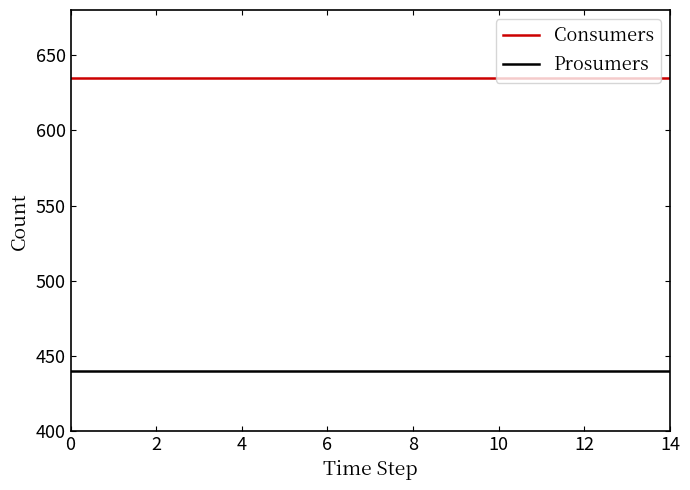

True or false: Prosumers and Consumers intersect in this chart.

False